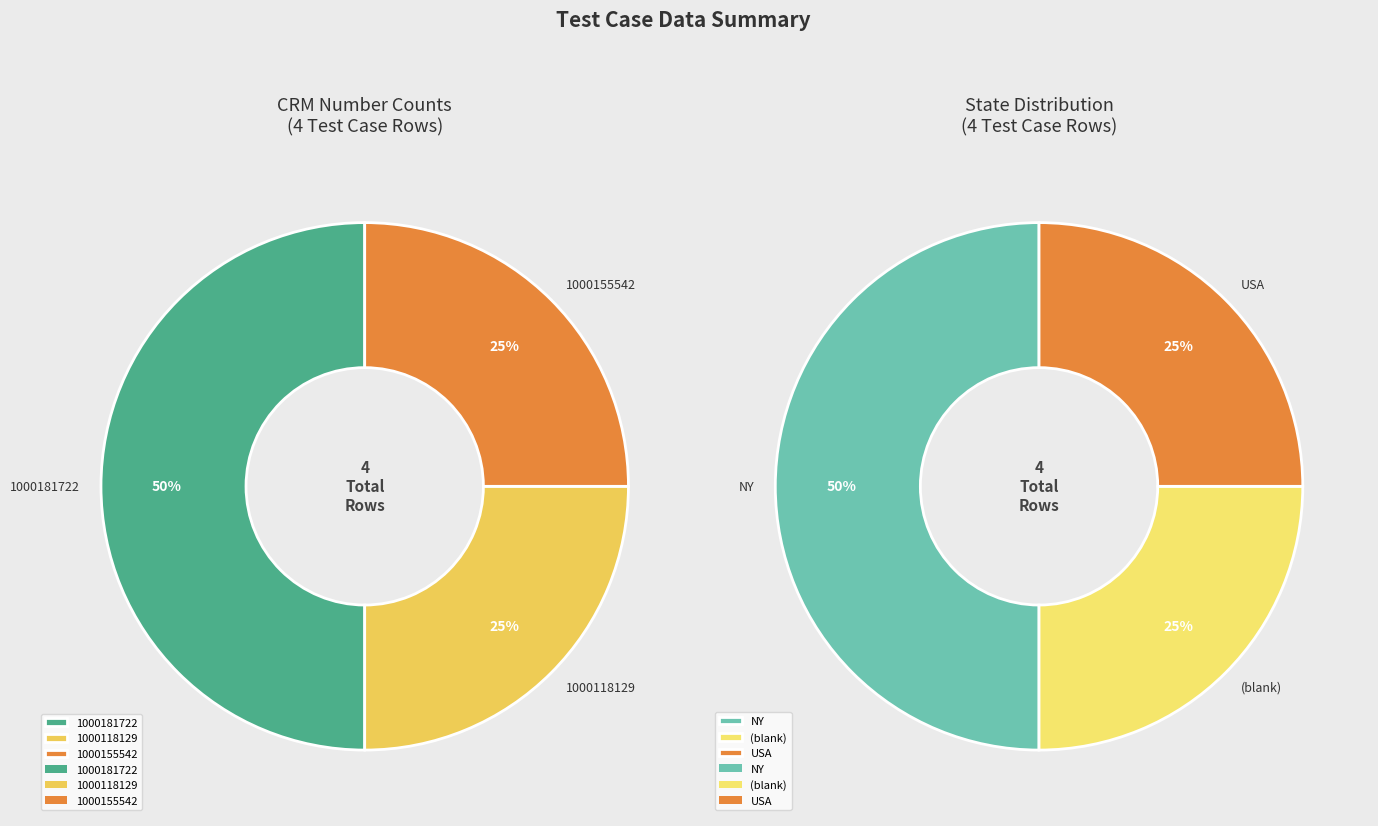

To the nearest percent, what is the combined percentage of Row 2 and Row 4?

50%